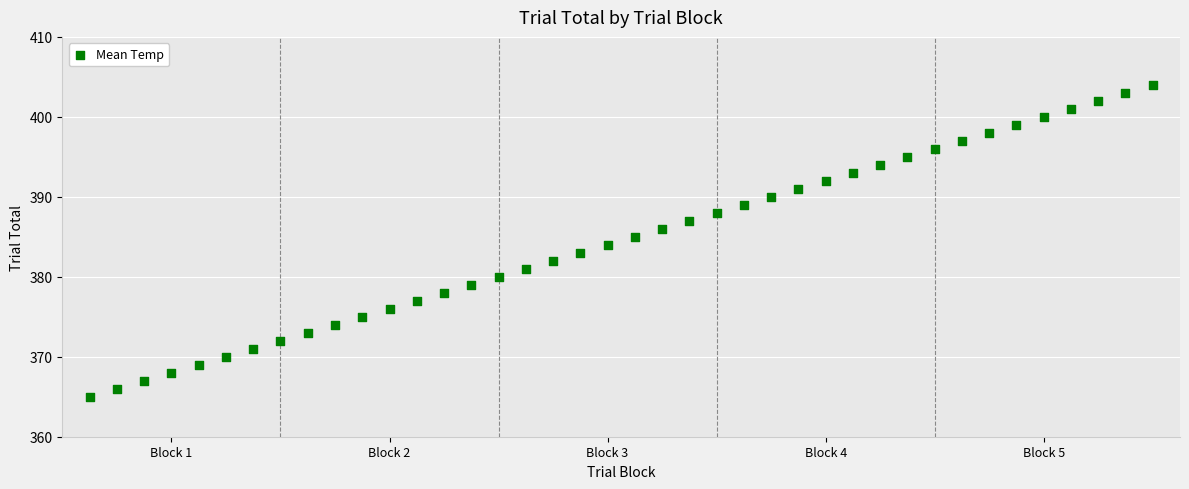

What is the range of Y values (max minus min)?

39